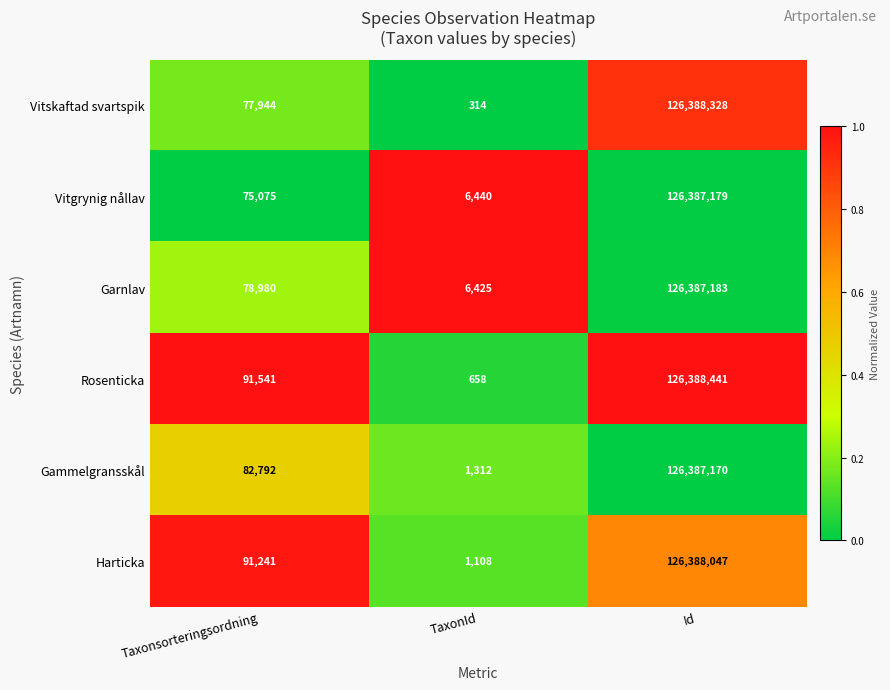

Which category has the highest value across all series?

Id